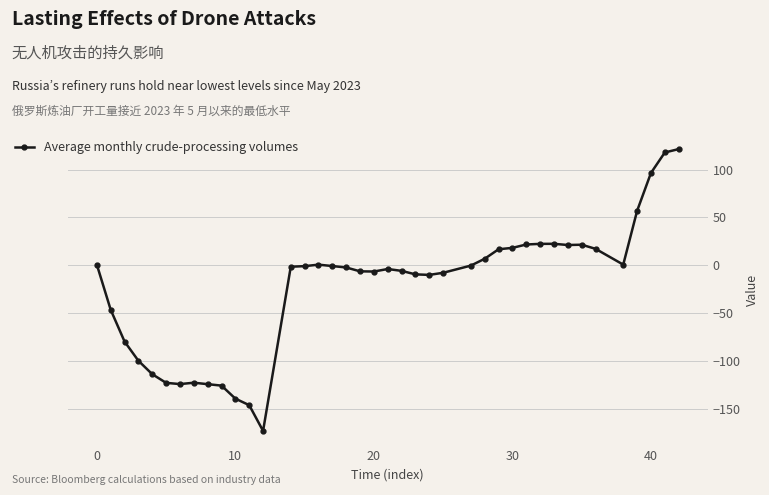

True or false: the data has more than 0 interior local peaks.

True